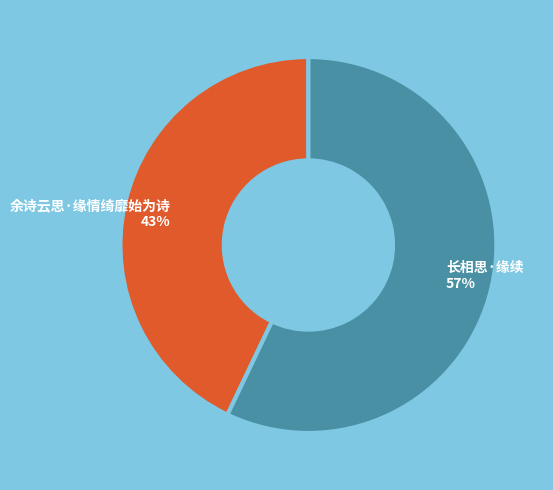

Rank the categories by value from lowest to highest.

余诗云思·缘情绮靡始为诗, 长相思·缘续